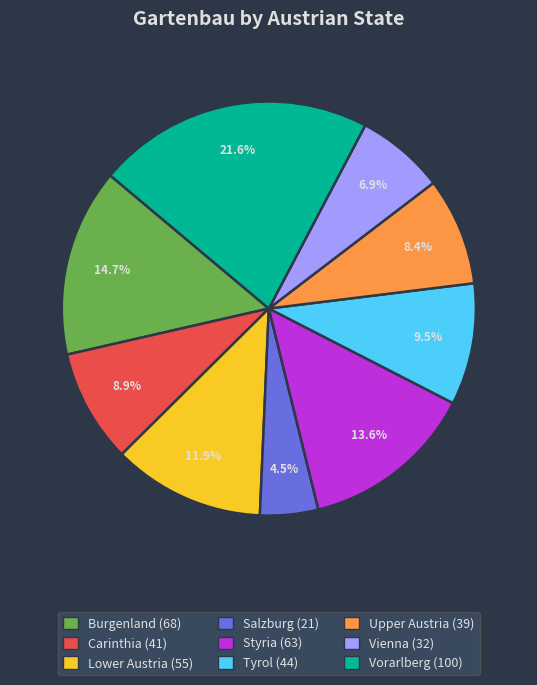

What percentage do Styria and Burgenland together represent?

28.3%